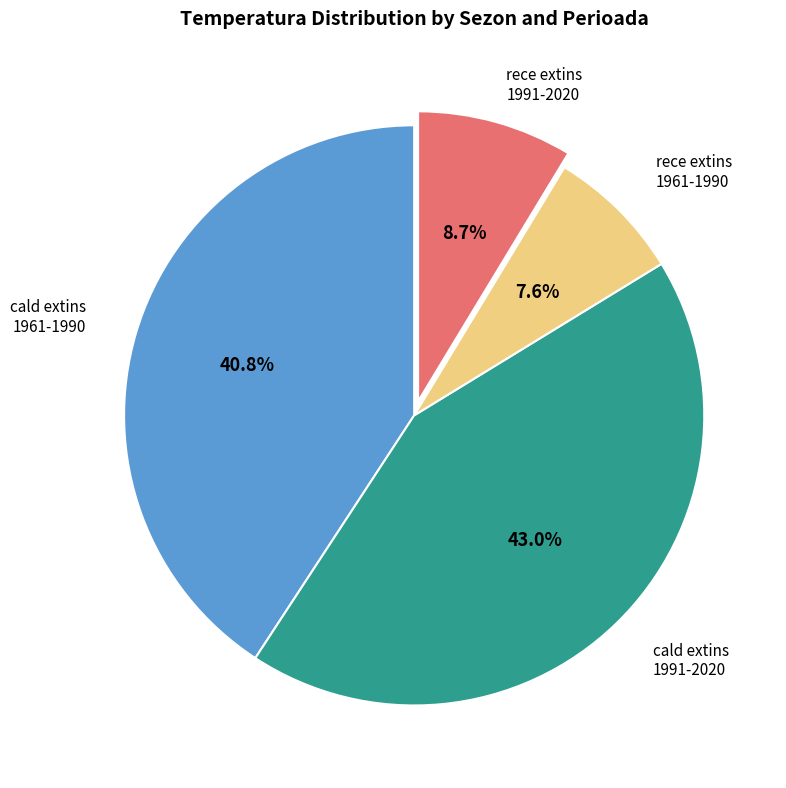

Combined, do cald extins 1961-1990 and cald extins 1991-2020 account for over 50%?

Yes